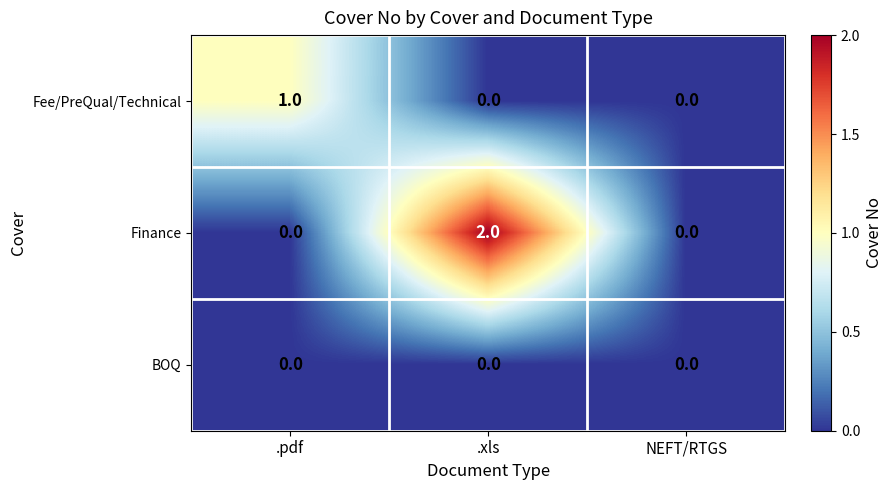

Reading left to right, transcribe all the data shown in this chart.

Fee/PreQual/Technical: .pdf=1	.xls=0	NEFT/RTGS=0
Finance: .pdf=0	.xls=2	NEFT/RTGS=0
BOQ: .pdf=0	.xls=0	NEFT/RTGS=0